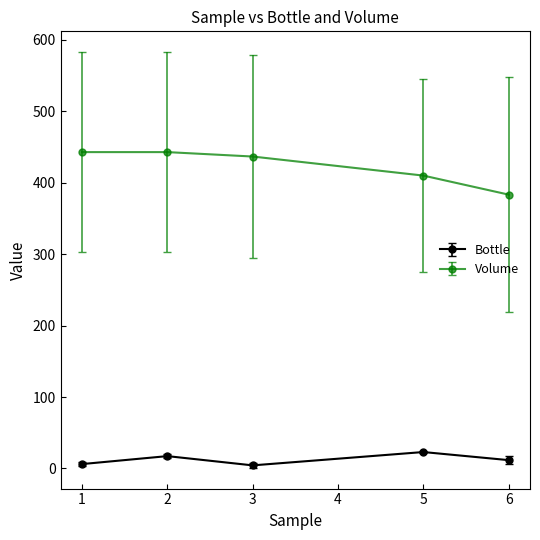

At 6, list the series in order from smallest to largest.

Bottle, Volume